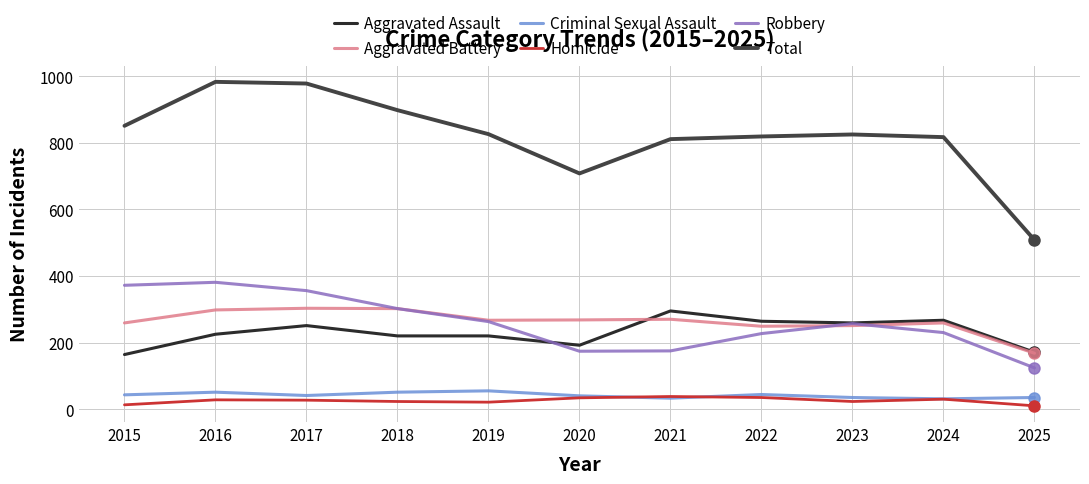

Is this an area chart (filled region under the line)?

No